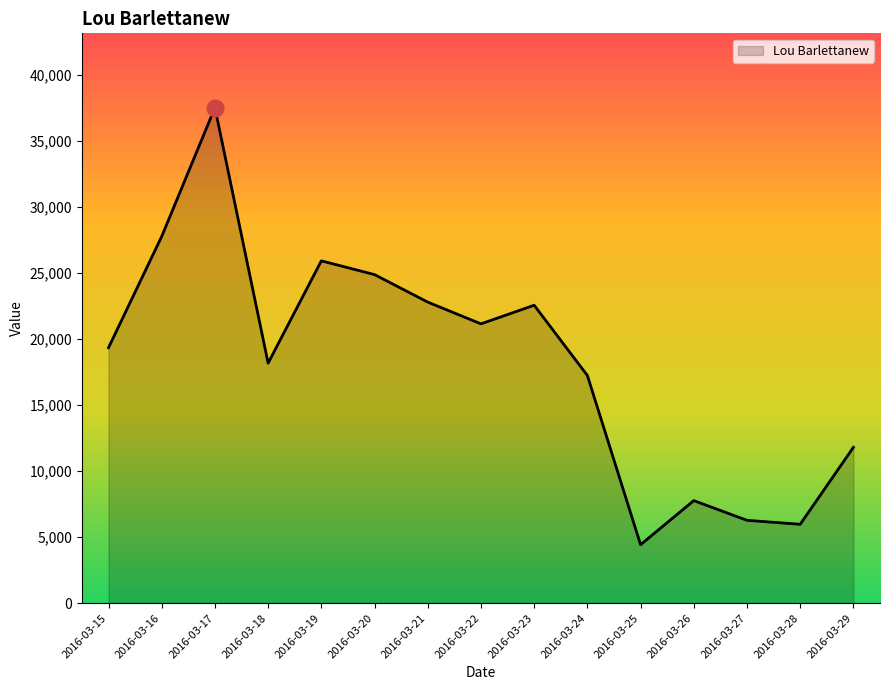

Reading left to right, transcribe all the data shown in this chart.

19337	27760	37508	18170	25912	24871	22789	21143	22552	17236	4427	7763	6271	5971	11795